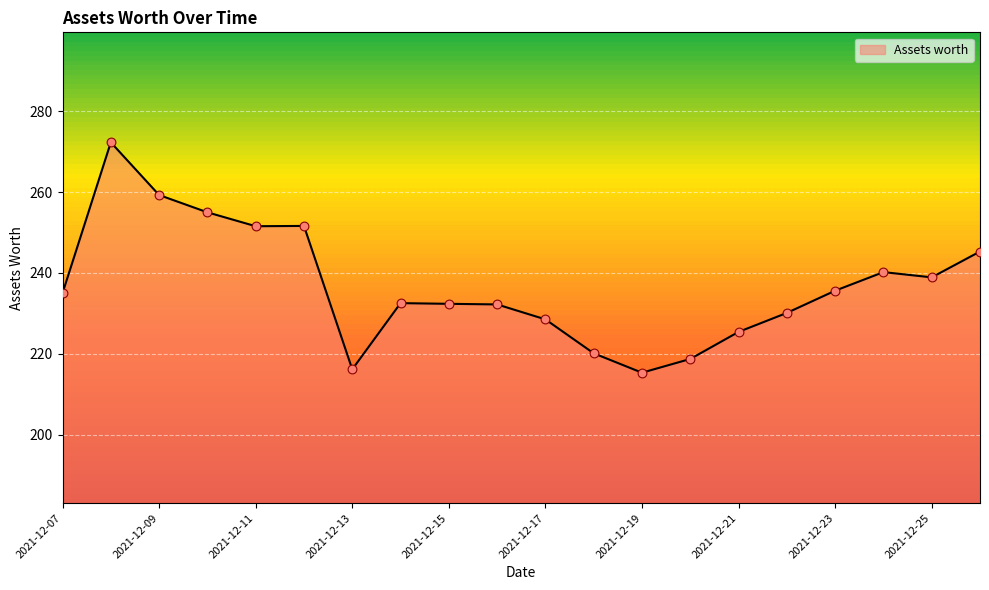

What is the difference between the maximum and minimum values?

57.0